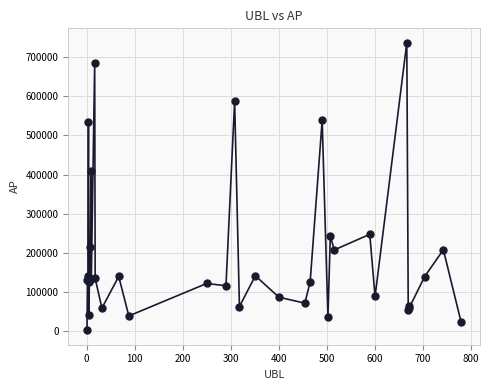

What Y value in the scatter plot is closest to 369450?

408815